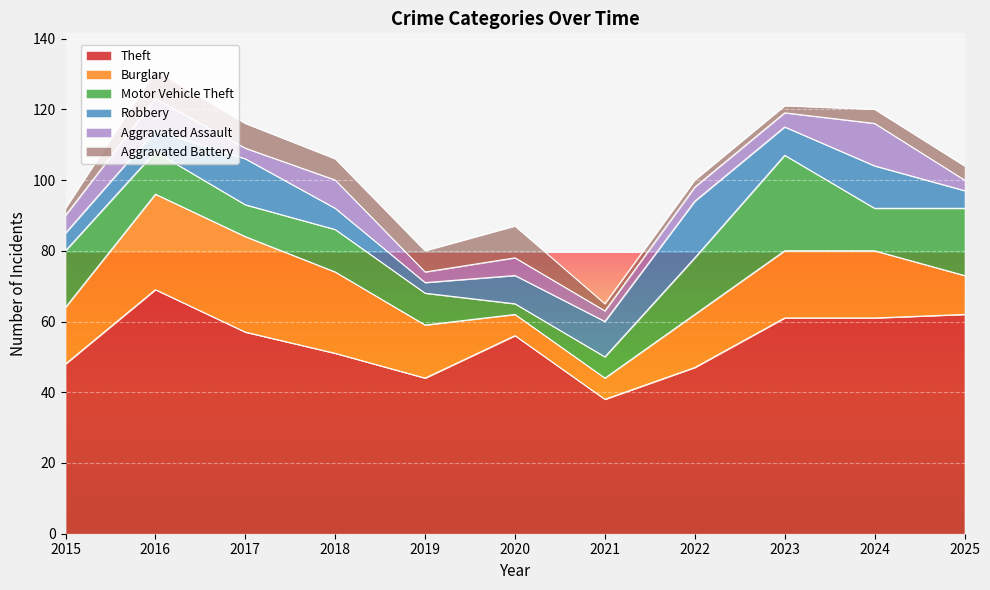

What are all the series names shown in the legend?

Theft, Burglary, Motor Vehicle Theft, Robbery, Aggravated Assault, Aggravated Battery